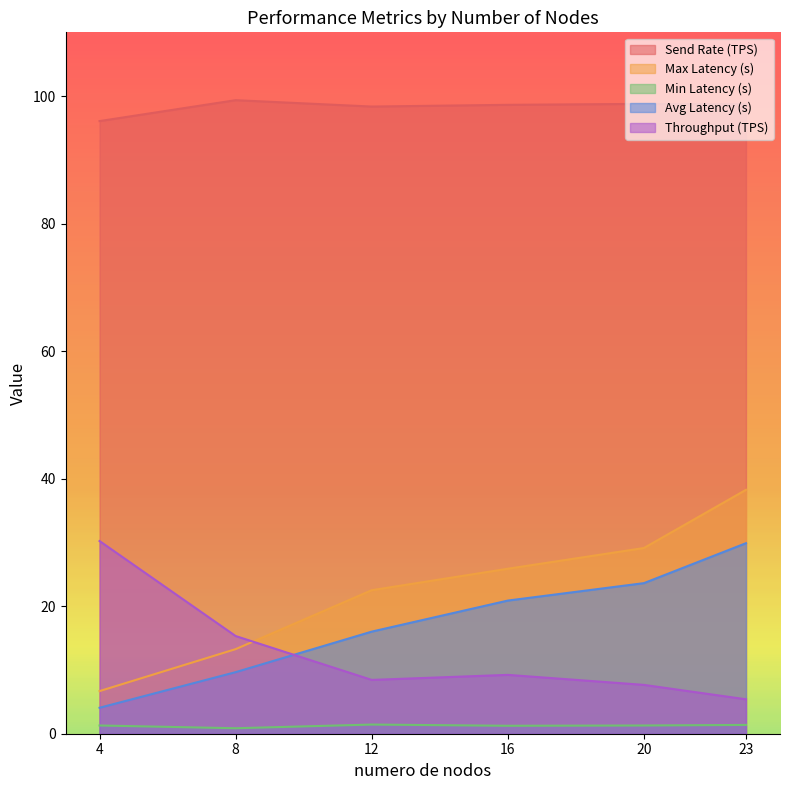

How many values in the Min Latency (s) series exceed 1?

5